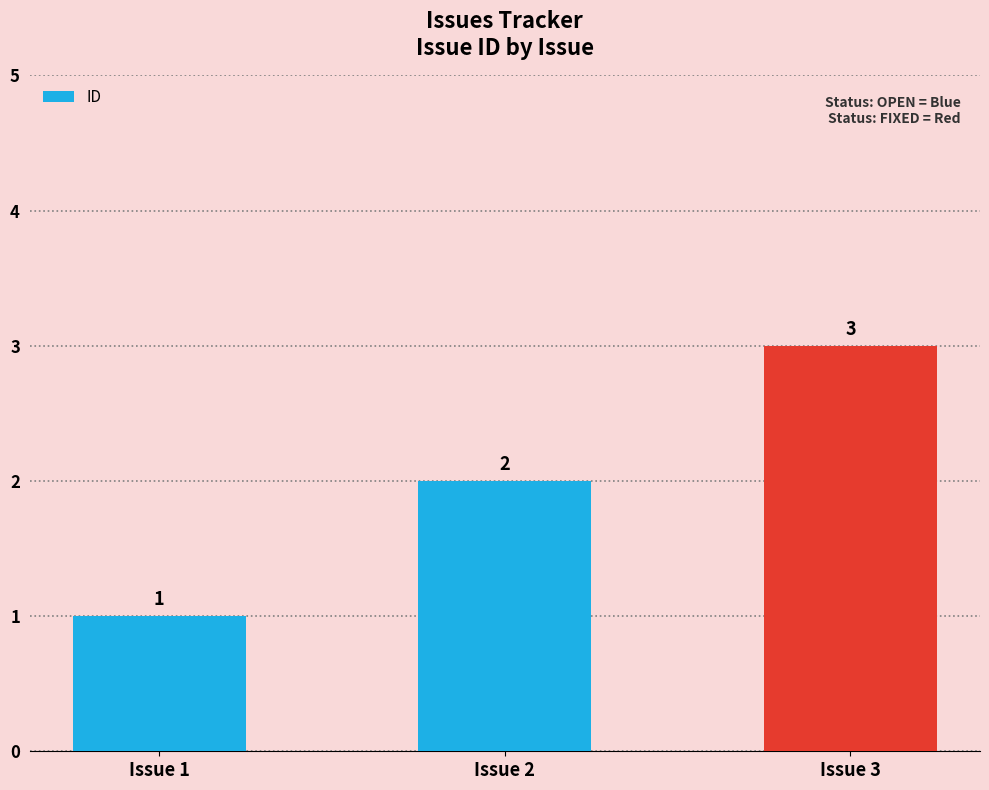

At which category does the chart reach its minimum across all series?

Issue 1